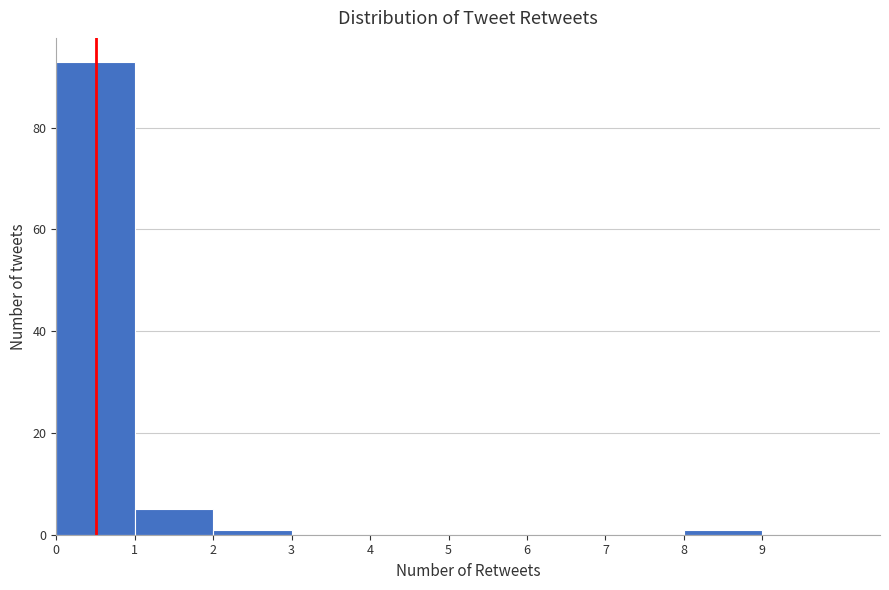

Reading left to right, list every bar in this chart as the range it spans on the x-axis followed by its height. The values are not printed on the chart, so give them approximately, as read against the axis.

0 to 1: 94
1 to 2: 6
2 to 3: under 2
3 to 4: 0
4 to 5: 0
5 to 6: 0
6 to 7: 0
7 to 8: 0
8 to 9: under 2
9 to 10: 0